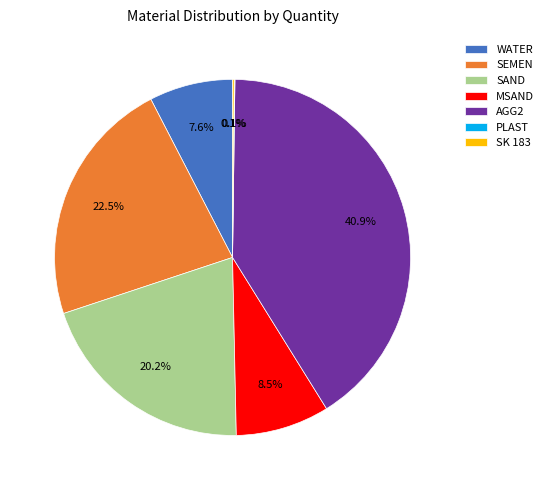

What is the largest slice in the pie chart?

AGG2